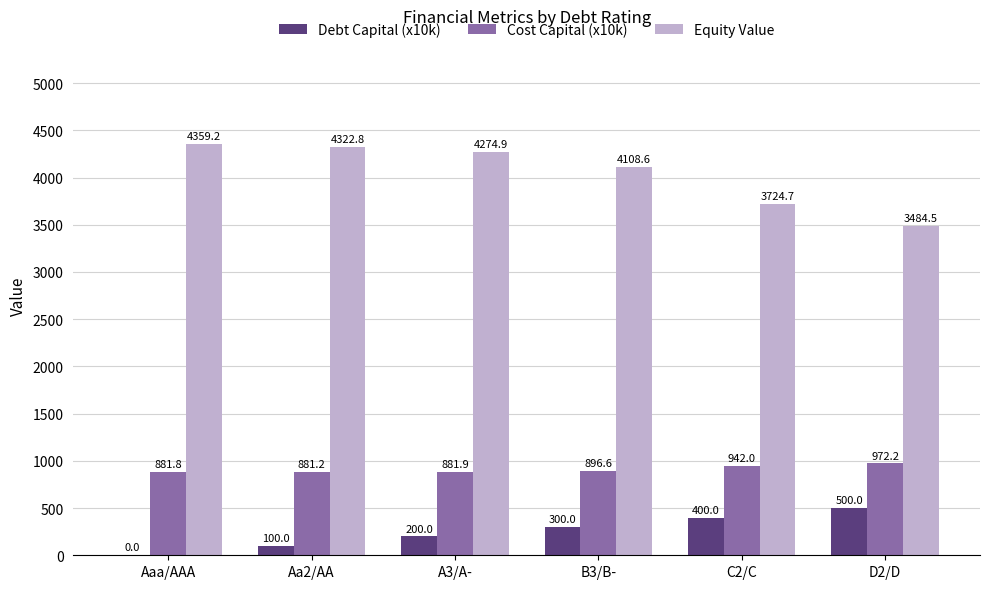

True or false: Debt Capital (x10k) has a value of 494.2 at B3/B-.

False